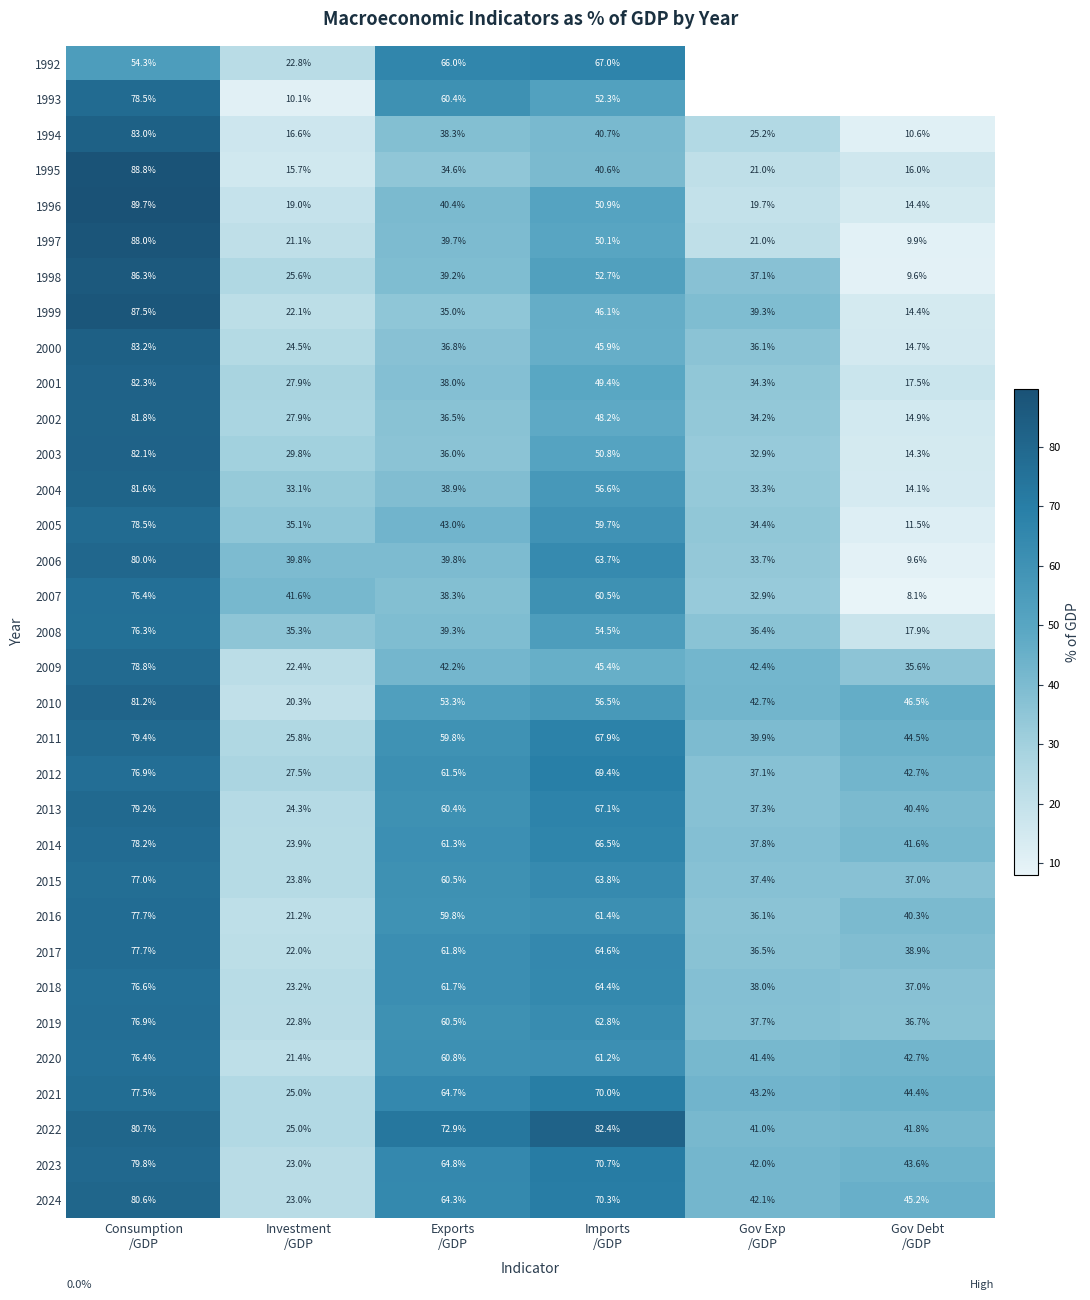

What is the approximate value of 1994 at Consumption /GDP?

83.0